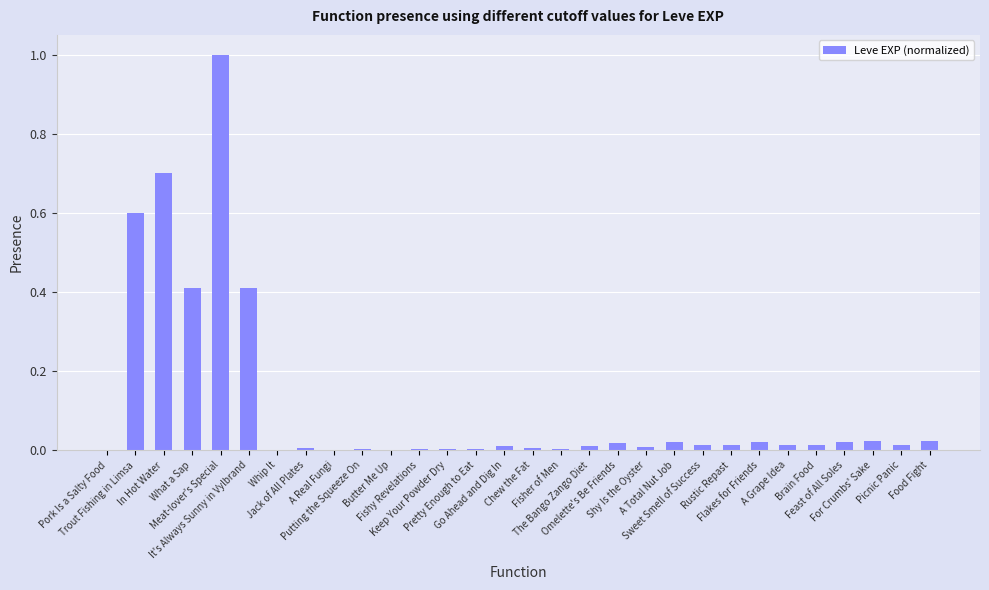

What is the change in value from It's Always Sunny in Vylbrand to Brain Food?

-0.4